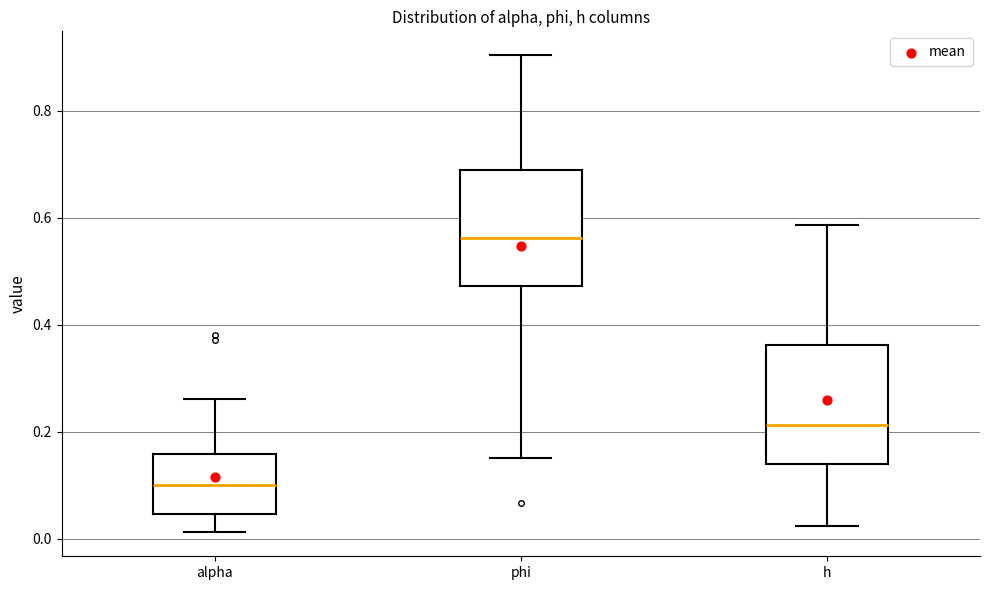

Which box has the highest median line?

phi